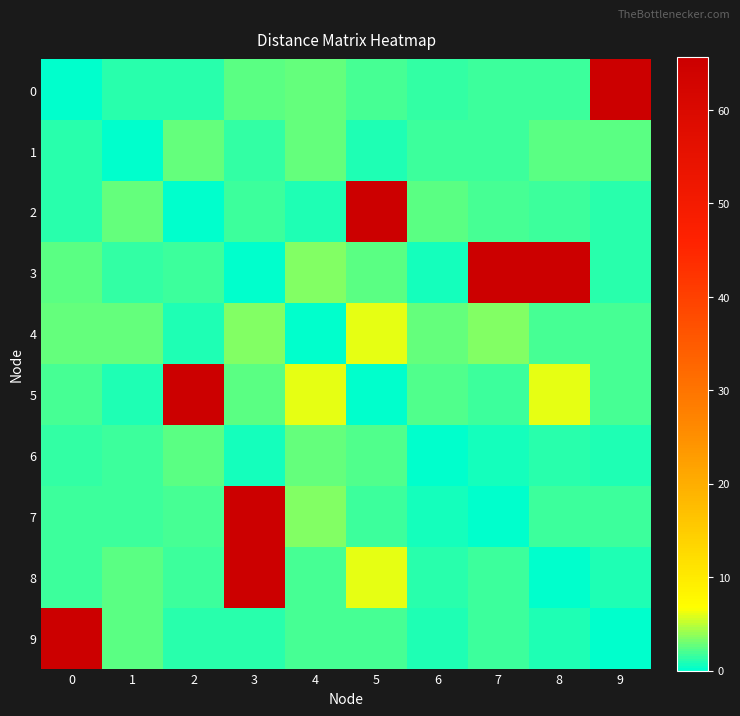

Reading right to left, list all the values displayed in this chart.

0: 9=65.6	8=1.7	7=1.6	6=1.4	5=1.8	4=2.8	3=2.5	2=1.1	1=1.2	0=0.0
1: 9=2.5	8=2.4	7=1.7	6=1.8	5=0.8	4=2.7	3=1.5	2=2.7	1=0.0	0=1.2
2: 9=1.1	8=1.7	7=1.8	6=2.5	5=65.6	4=1.0	3=1.6	2=0.0	1=2.7	0=1.1
3: 9=1.2	8=65.6	7=65.6	6=0.7	5=2.4	4=3.4	3=0.0	2=1.6	1=1.5	0=2.5
4: 9=2.0	8=1.9	7=3.5	6=2.7	5=6.0	4=0.0	3=3.4	2=1.0	1=2.7	0=2.8
5: 9=2.0	8=6.0	7=1.7	6=2.2	5=0.0	4=6.0	3=2.4	2=65.6	1=0.8	0=1.8
6: 9=1.0	8=1.1	7=0.7	6=0.0	5=2.2	4=2.7	3=0.7	2=2.5	1=1.8	0=1.4
7: 9=1.6	8=1.7	7=0.0	6=0.7	5=1.7	4=3.5	3=65.6	2=1.8	1=1.7	0=1.6
8: 9=1.0	8=0.0	7=1.7	6=1.1	5=6.0	4=1.9	3=65.6	2=1.7	1=2.4	0=1.7
9: 9=0.0	8=1.0	7=1.6	6=1.0	5=2.0	4=2.0	3=1.2	2=1.1	1=2.5	0=65.6